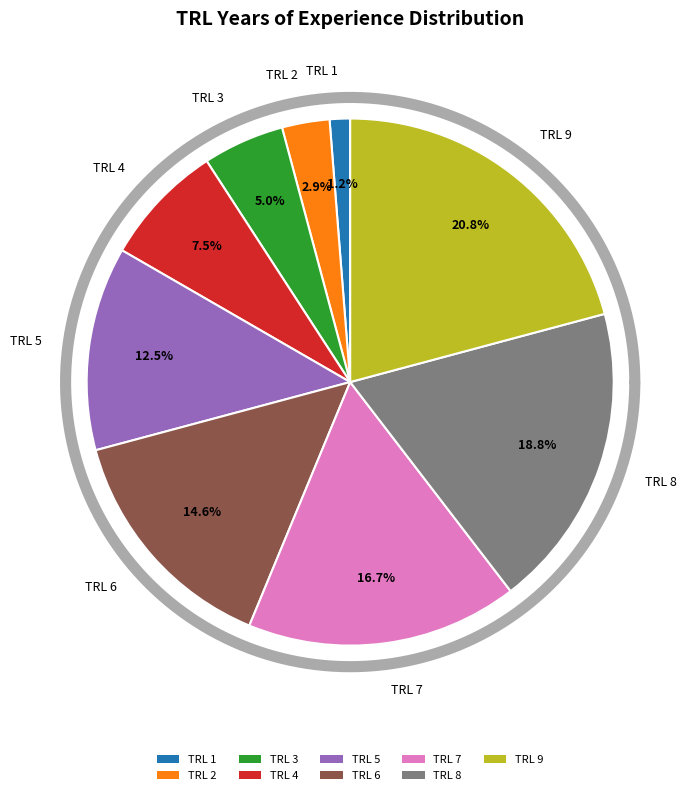

Is there a majority slice in this chart?

No